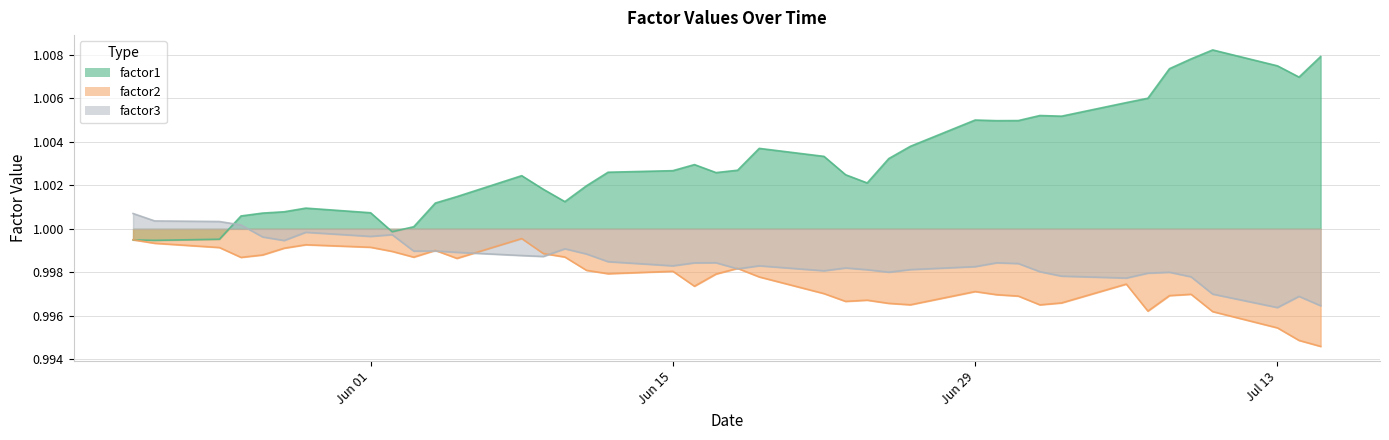

The value of factor1 at 2015-06-02 is 1.0. True or false?

True